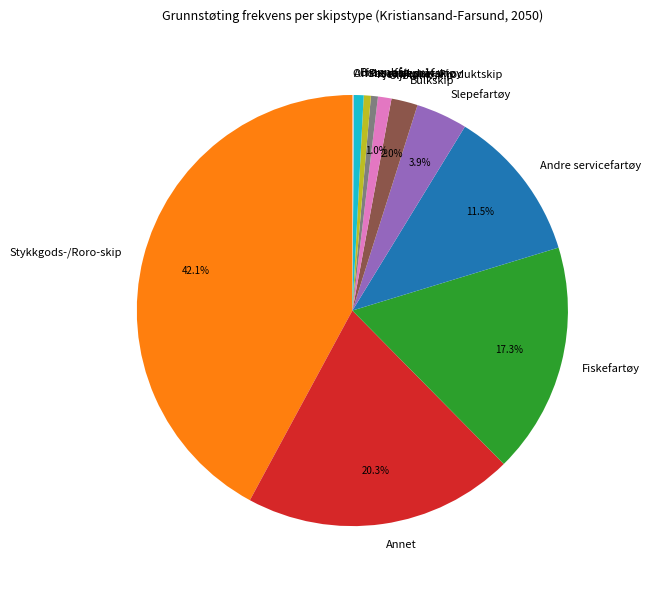

Does Andre servicefartøy account for over 50% of the chart?

No